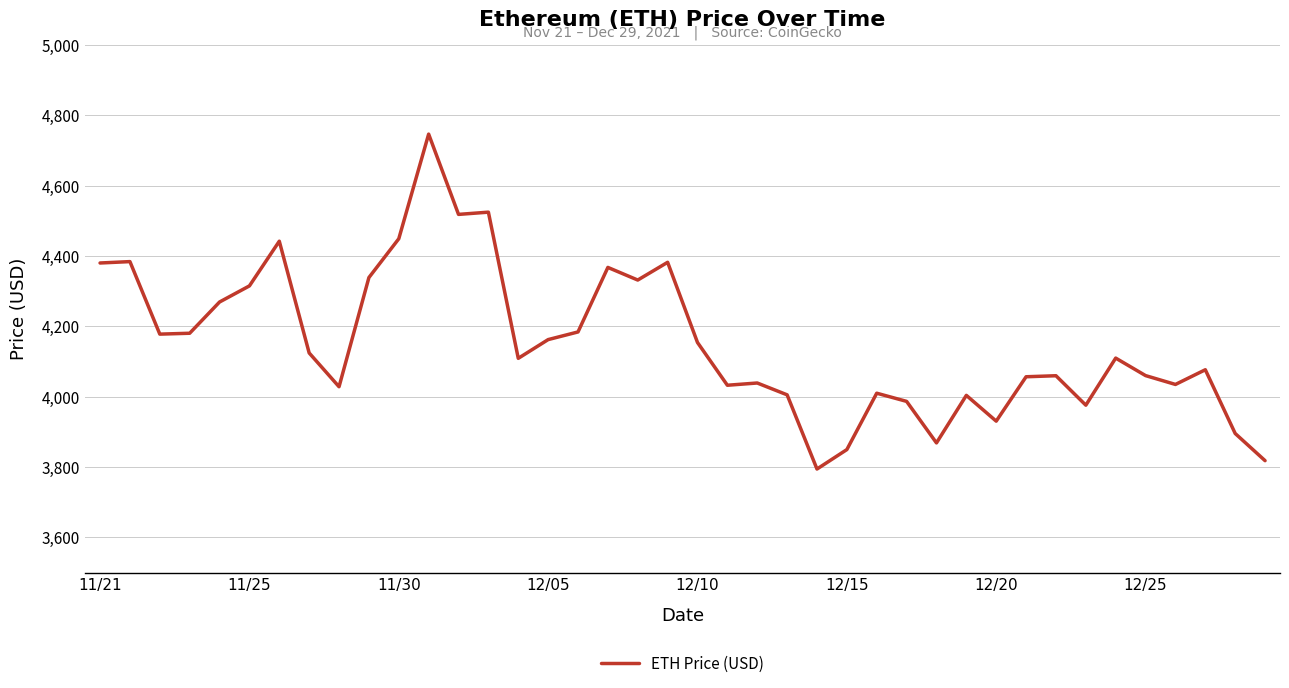

What is the minimum value shown in the chart?

3794.3